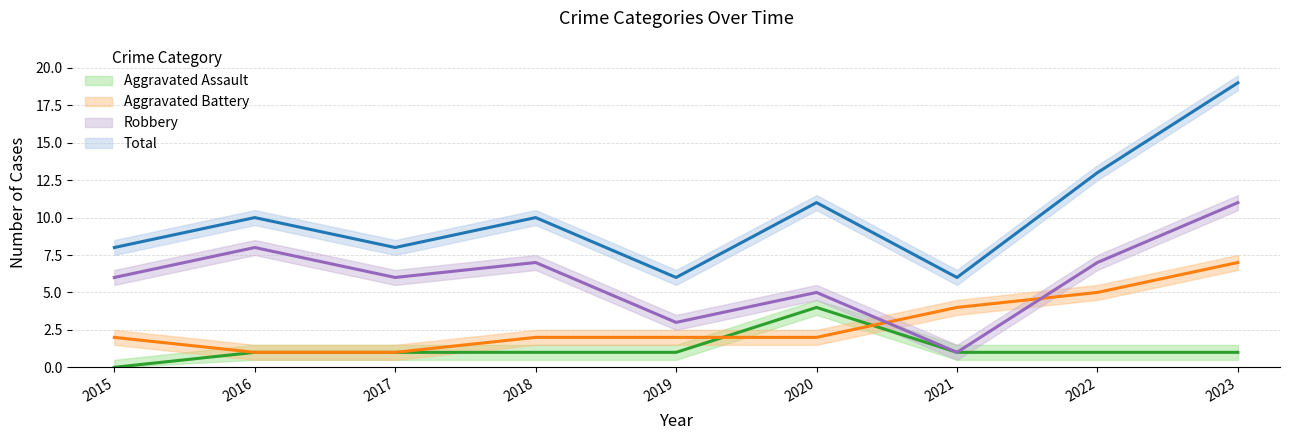

True or false: Robbery has more than 0 interior local peaks.

True